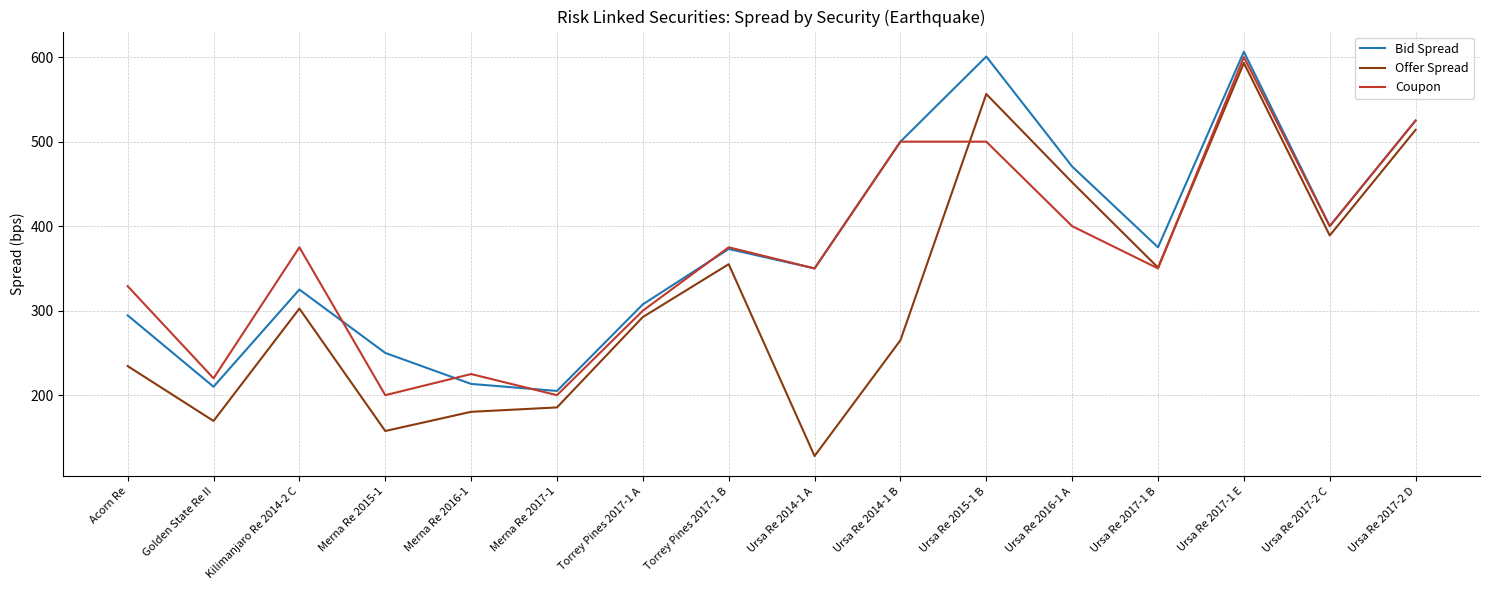

Which series has the largest total across all categories?

Bid Spread